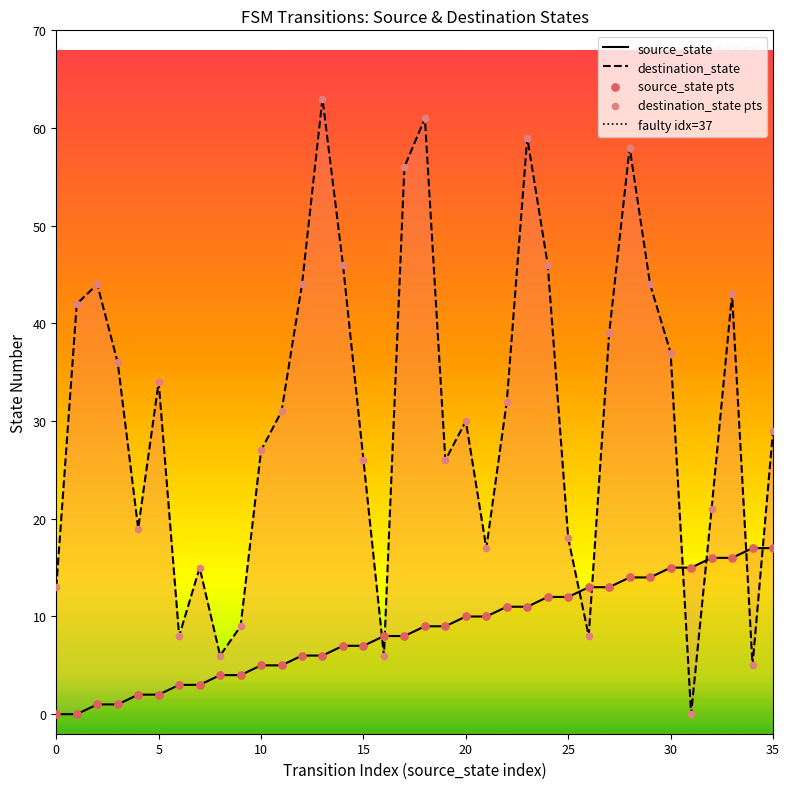

At which category is the sum across all series the highest?

28